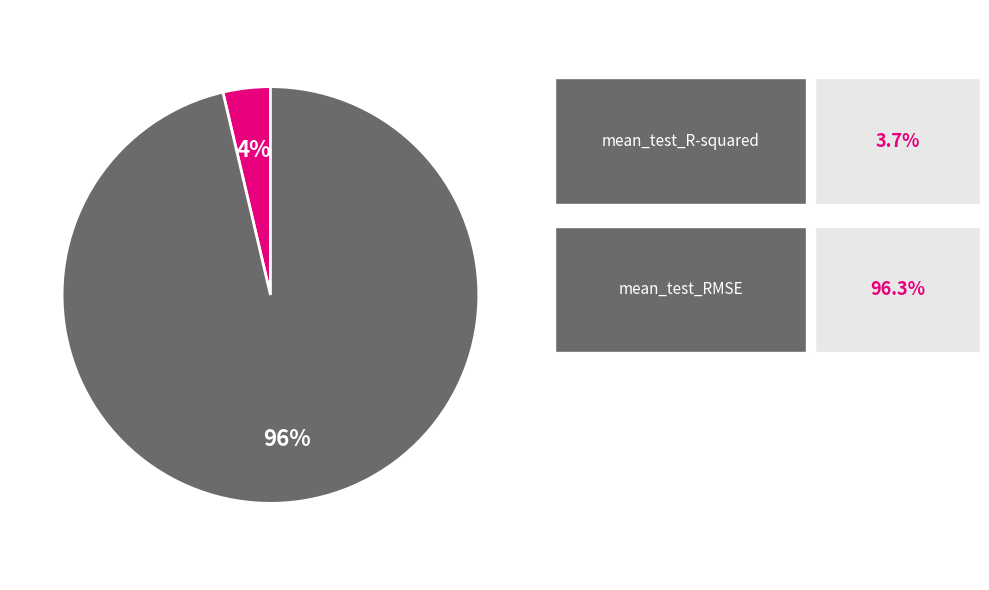

To the nearest percent, what is the average slice percentage?

50%